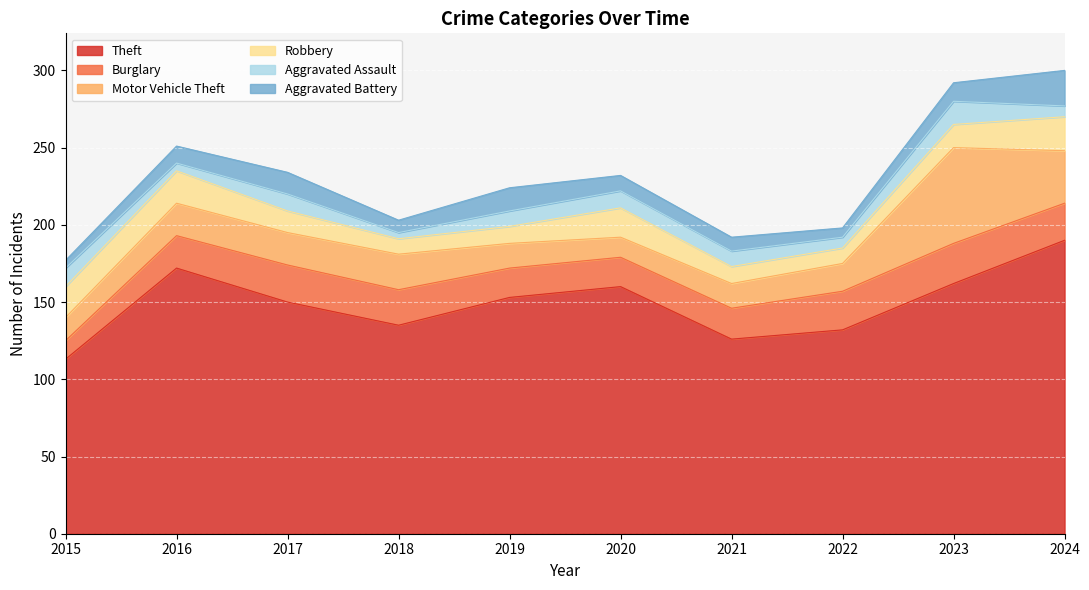

Between 2023 and 2024, which series saw the biggest shift?

Theft